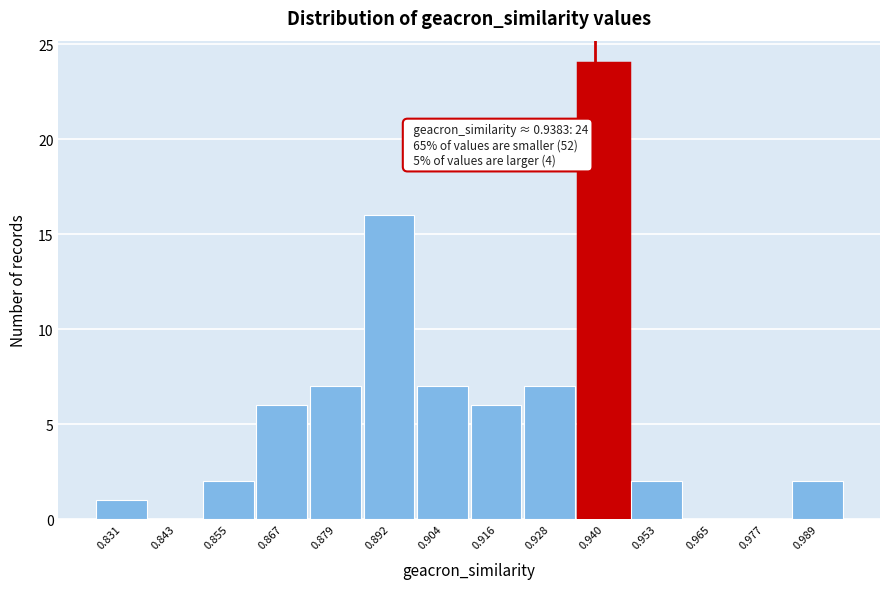

Which range on the x-axis has the tallest bar?

0.934 to 0.946